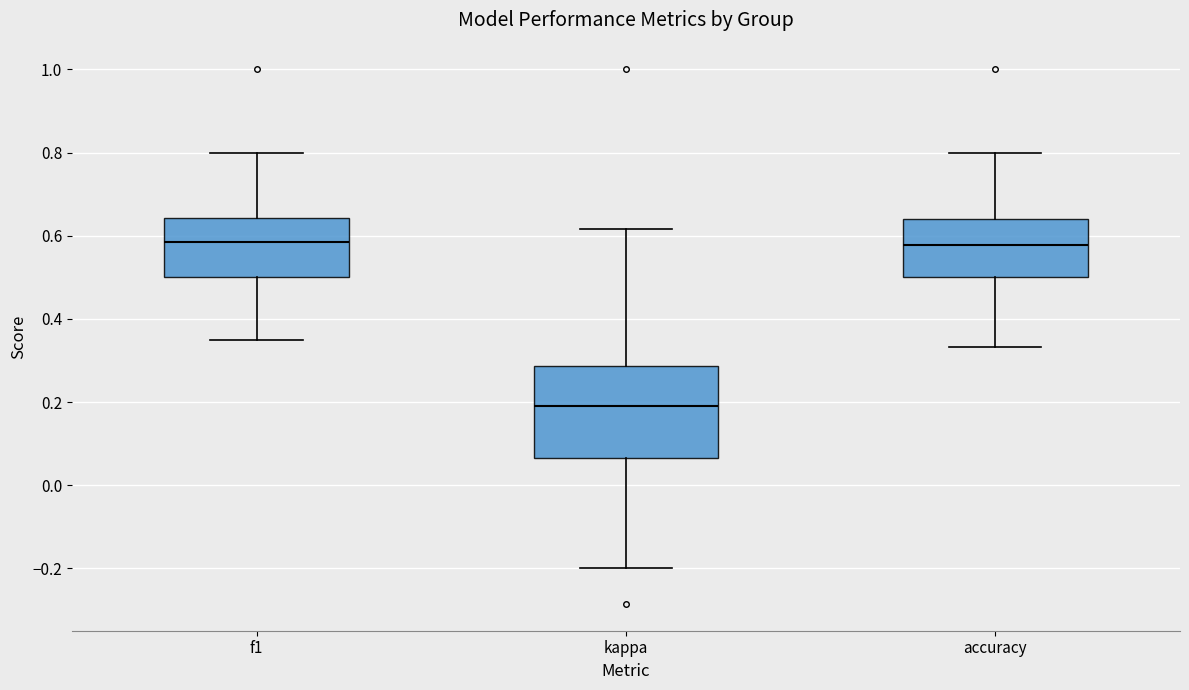

Reading left to right, transcribe this box plot: for each box, give where its median line is, the range the box spans, and where its two whiskers end, as read against the y-axis. The values are not printed on the chart, so give them approximately, as read against the axis.

f1: median 0.58, box 0.50 to 0.64, whiskers 0.36 to 0.80
kappa: median 0.20, box 0.06 to 0.28, whiskers -0.20 to 0.62
accuracy: median 0.58, box 0.50 to 0.64, whiskers 0.34 to 0.80